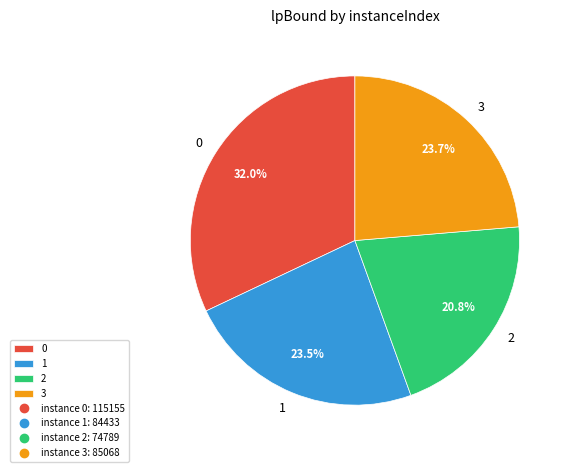

To the nearest percent, what is the average slice percentage?

25%